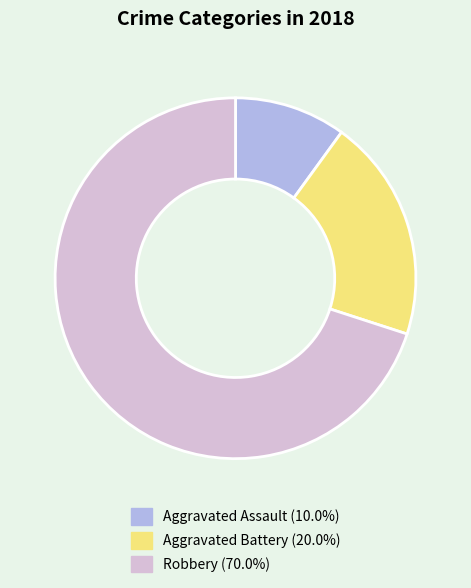

What is the smallest slice in the pie chart?

Aggravated Assault